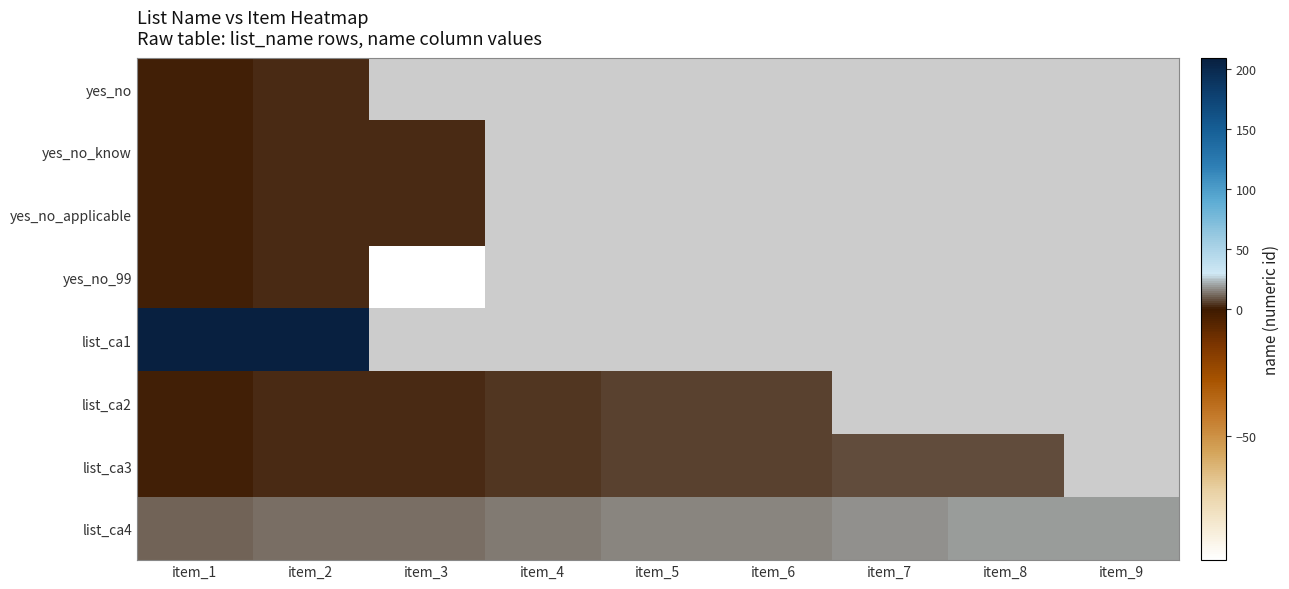

The yes_no_99 series shows 0.4 at item_1. True or false?

False